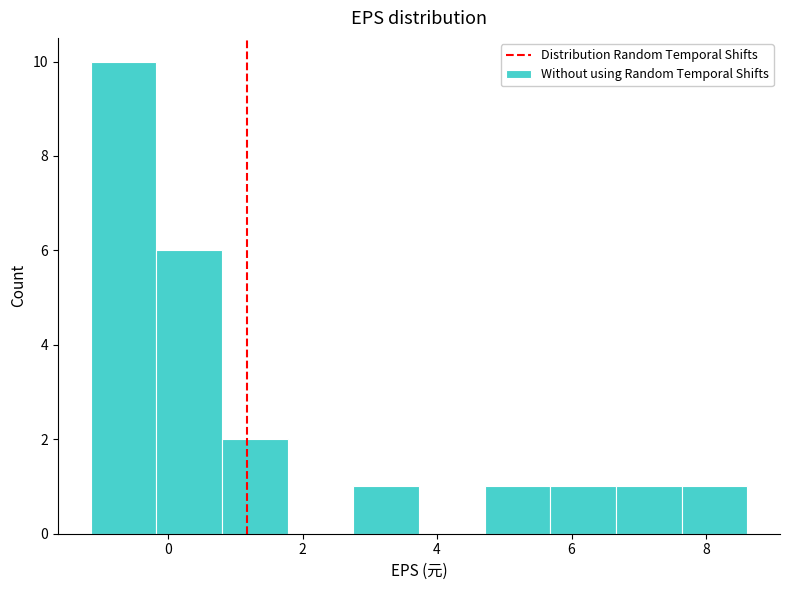

What is the height of the bar covering 5.6 to 6.6 on the x-axis? Neither the bar edges nor the heights are printed on the chart, so give them approximately, as read against the axes.

1